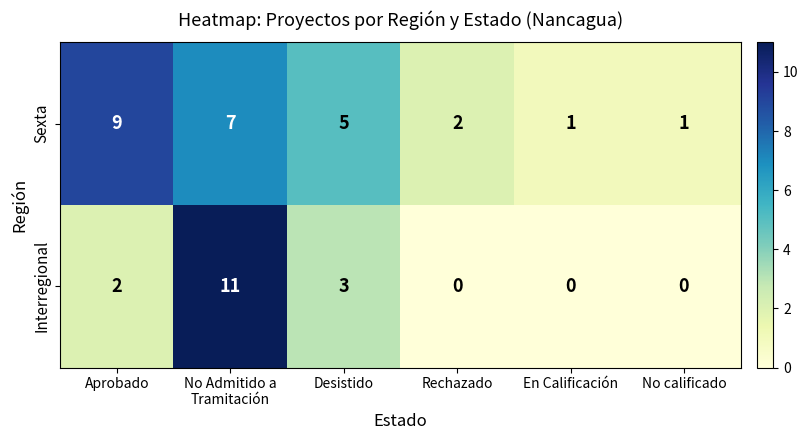

Where is Sexta nearest to the value 5?

Desistido